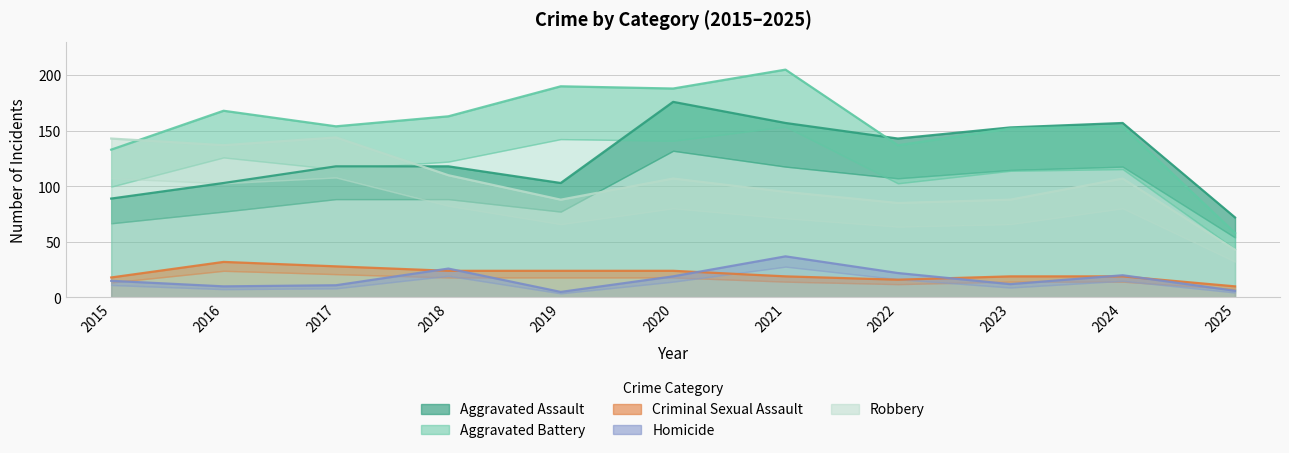

At which label does Aggravated Battery reach its peak?

2021